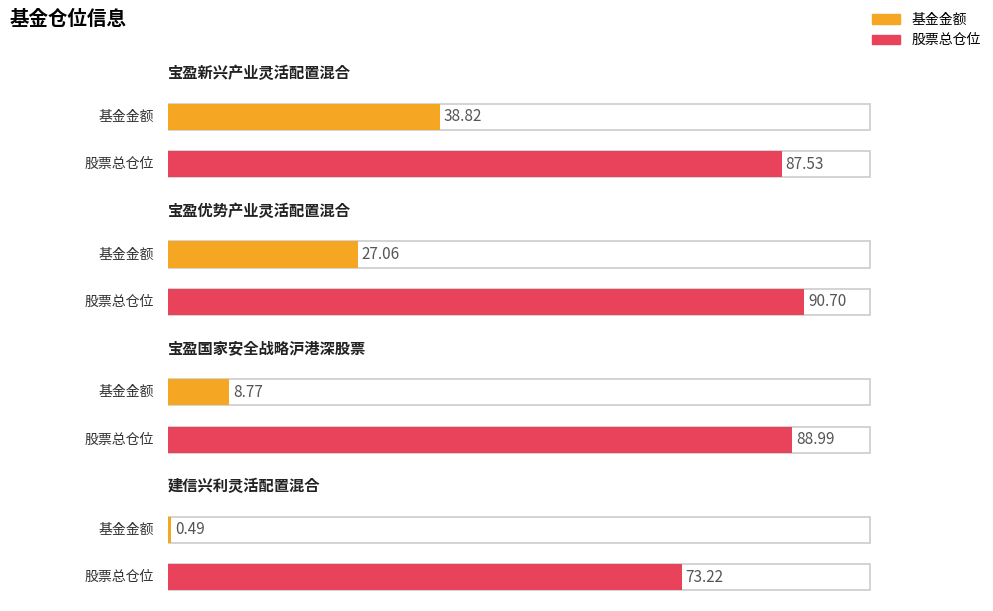

What is the difference between the highest and lowest values at 宝盈优势产业灵活配置混合?

63.6